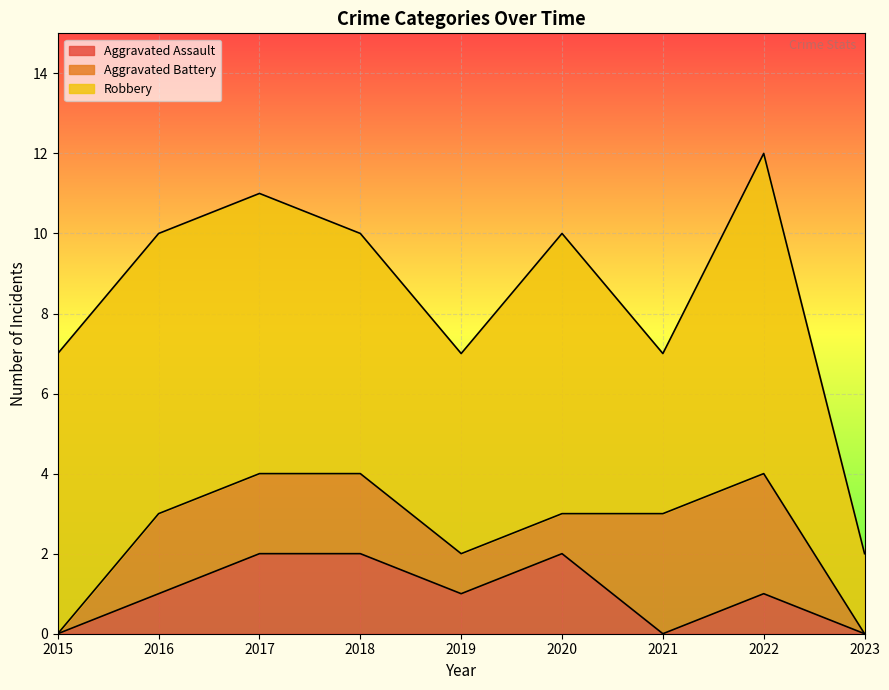

What is the difference between the maximum and minimum values in the Aggravated Battery series?

3